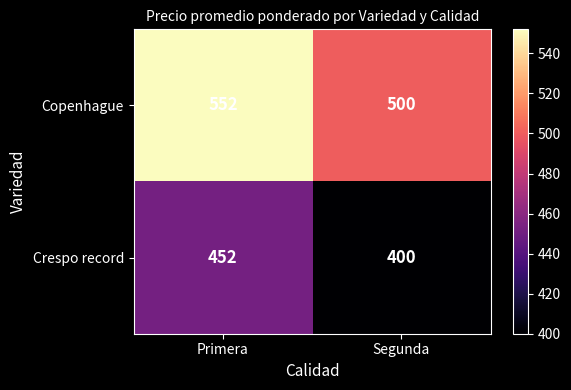

At which category is the sum across all series the highest?

Primera